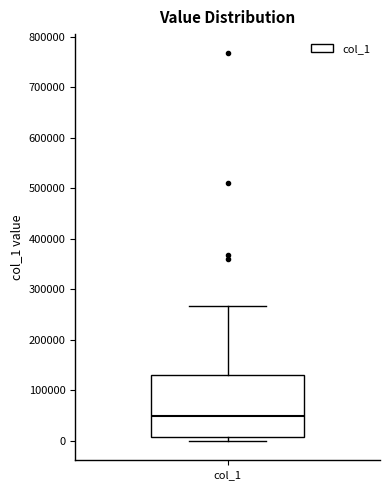

Where is the upper edge of the box for col_1 on the y-axis? The values are not printed on the chart, so give them approximately, as read against the axis.

130000